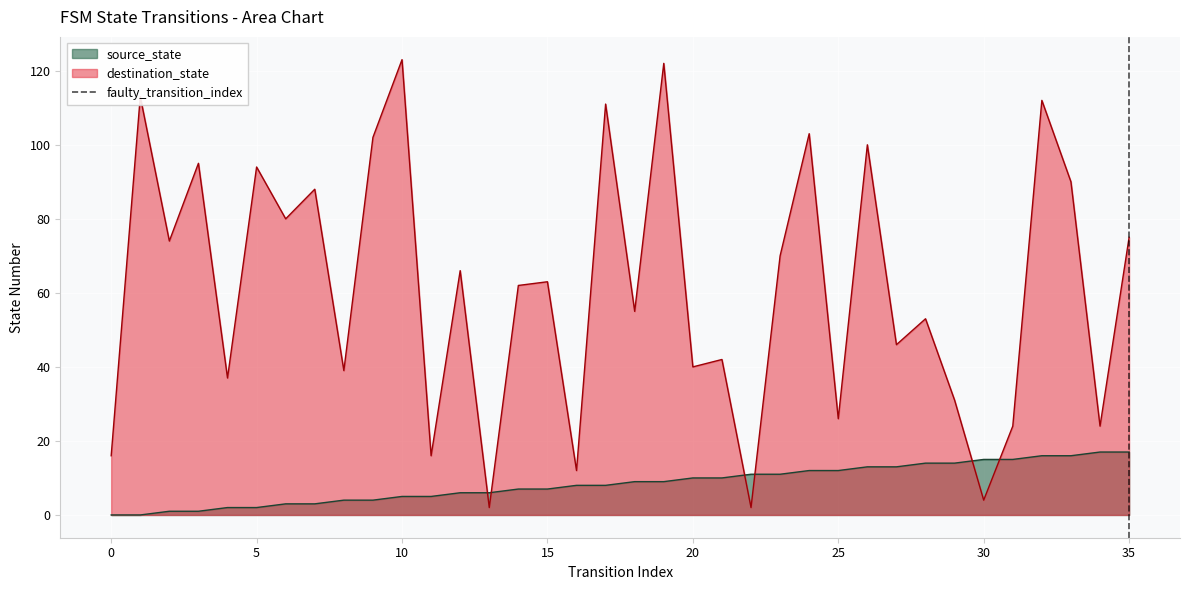

How many intersections are there between source_state and destination_state?

6